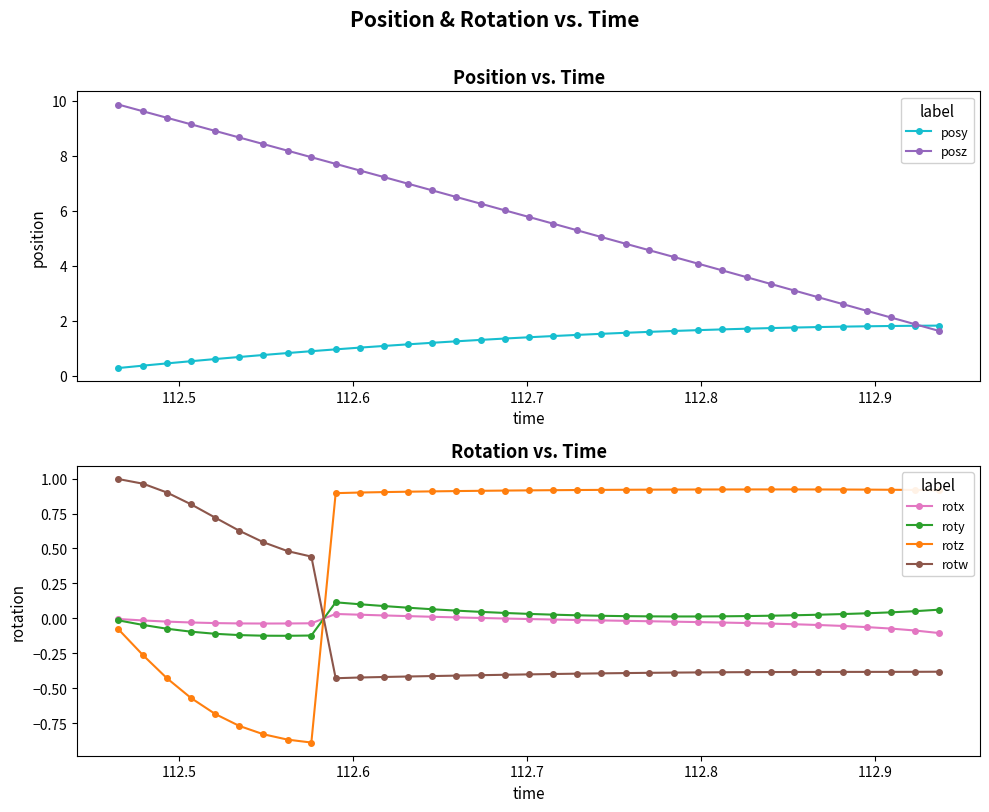

True or false: rotw and roty cross at least once.

True